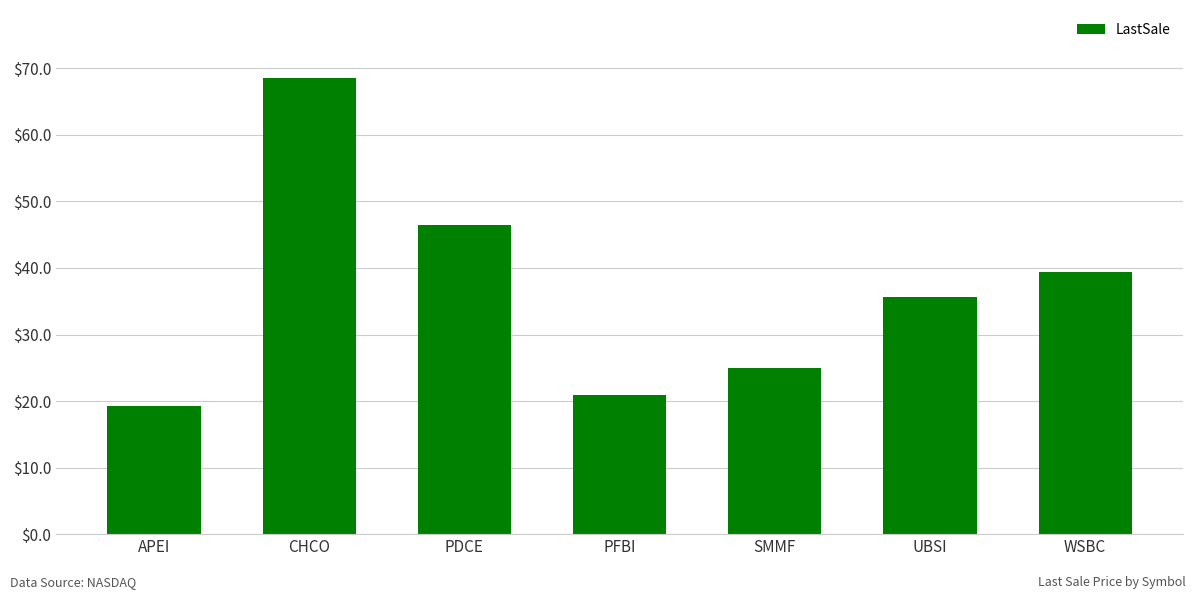

Are the bars grouped side by side (vs. stacked)?

No